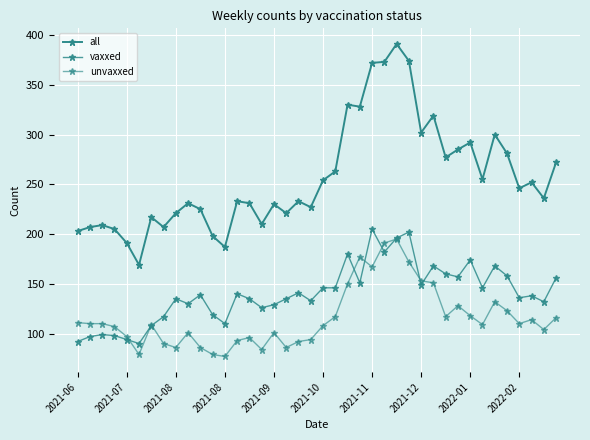

How many lines are shown in the chart?

3